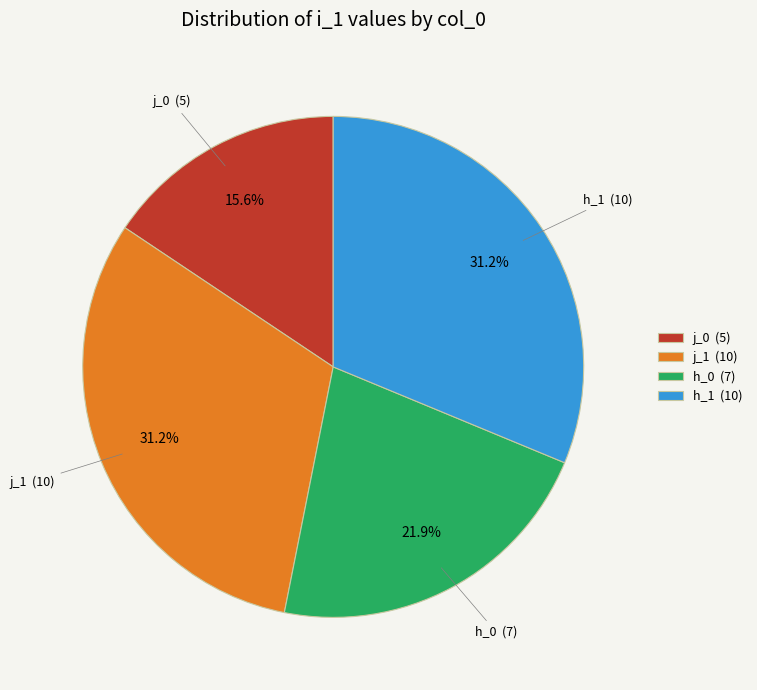

What portion of the pie excludes j_1?

68.8%